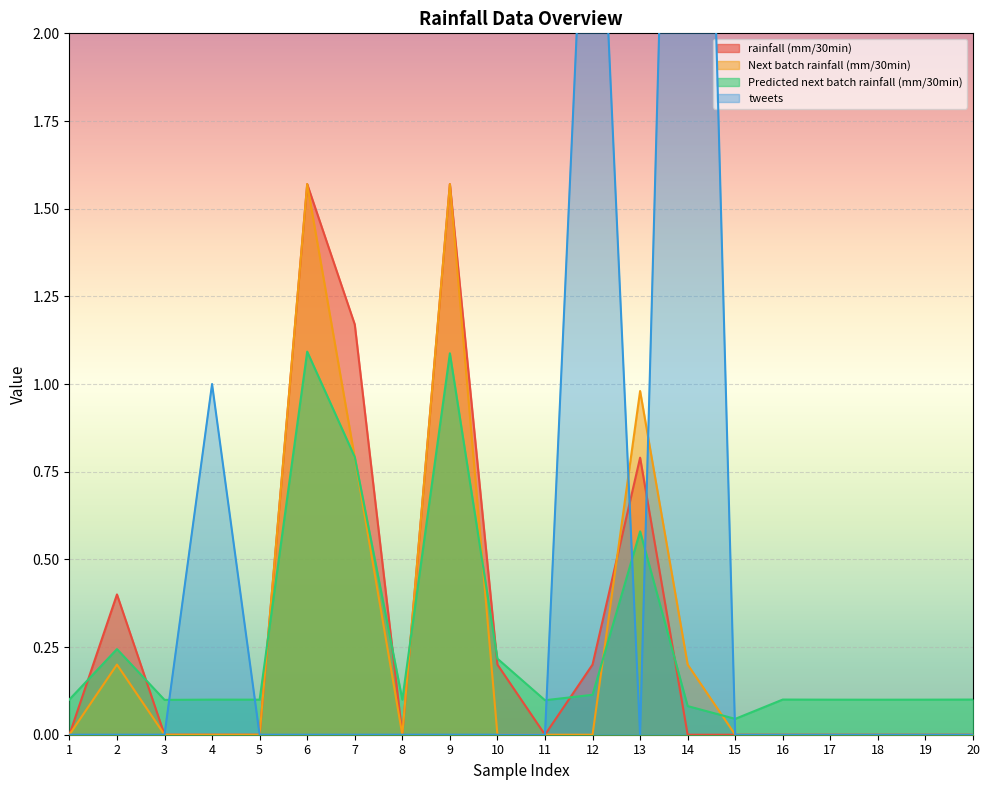

Is the value of rainfall (mm/30min) at 5 greater than the value of Predicted next batch rainfall (mm/30min) at 19?

No